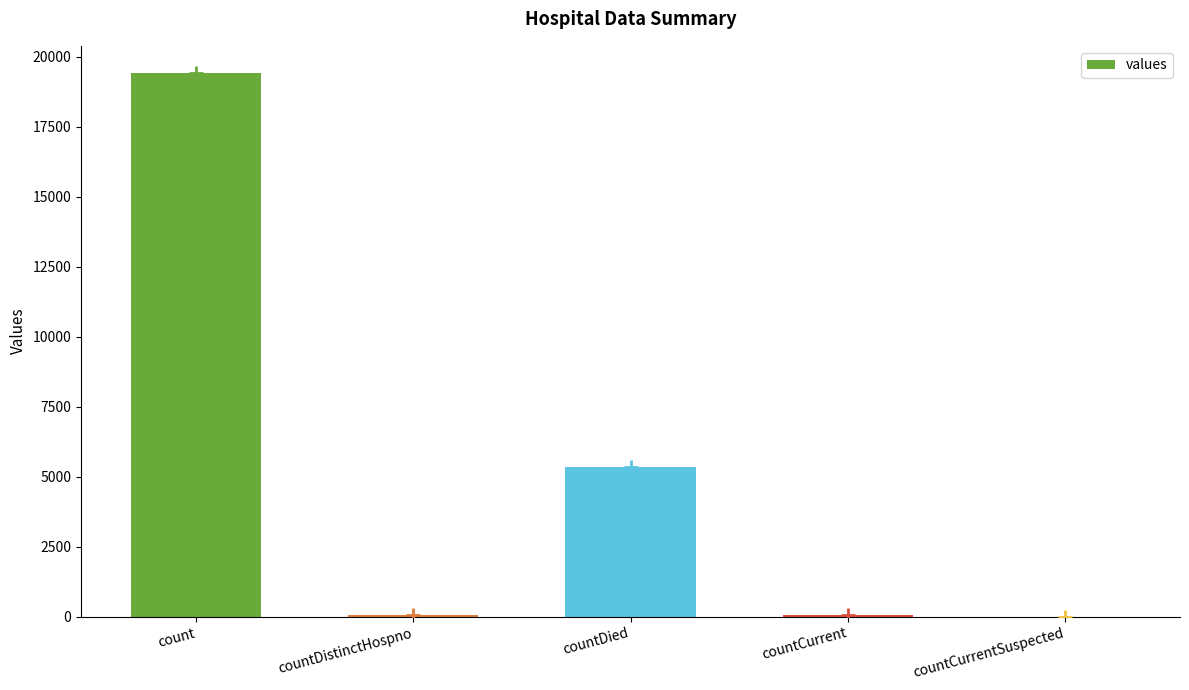

How many data points are less than 60?

2